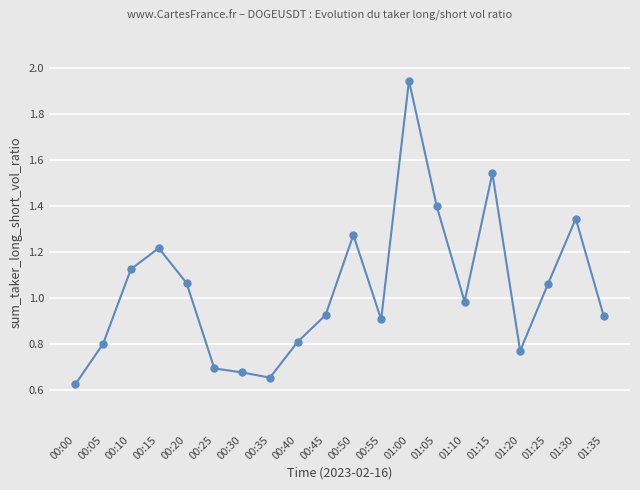

What is the label of the 10th point from the right?

00:50